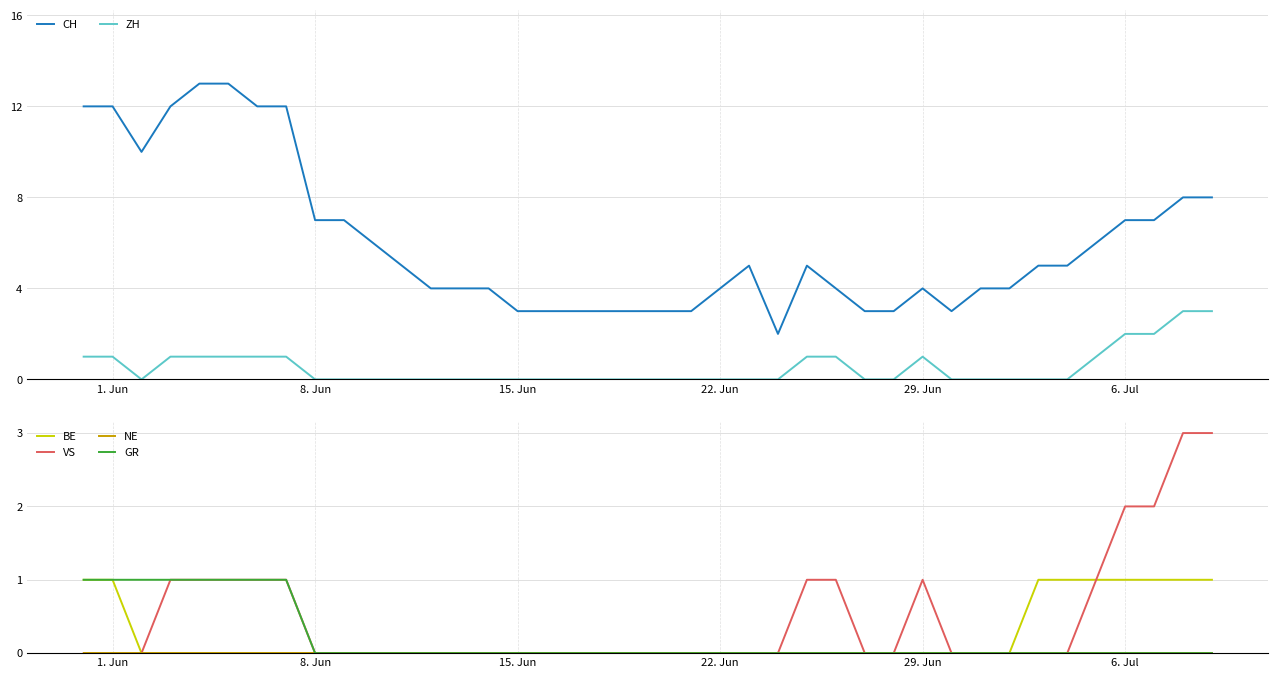

At how many categories does at least one series exceed 6?

14